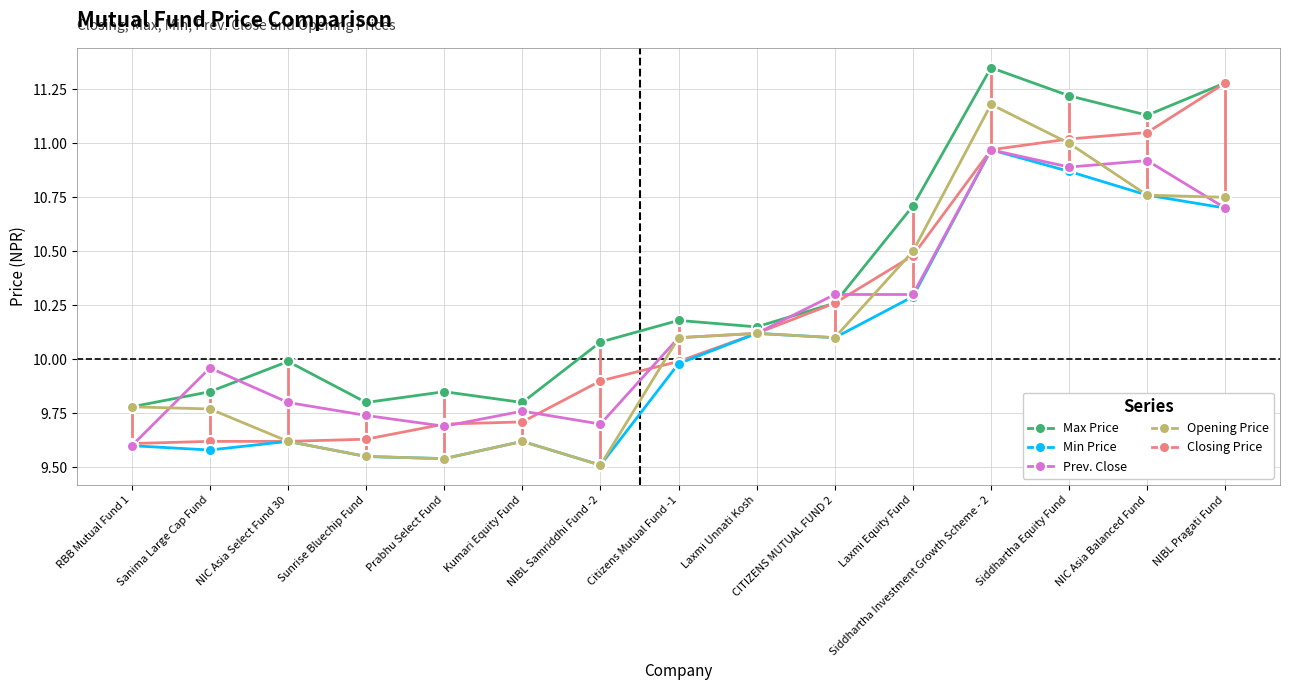

What position from the right is Siddhartha Equity Fund?

3